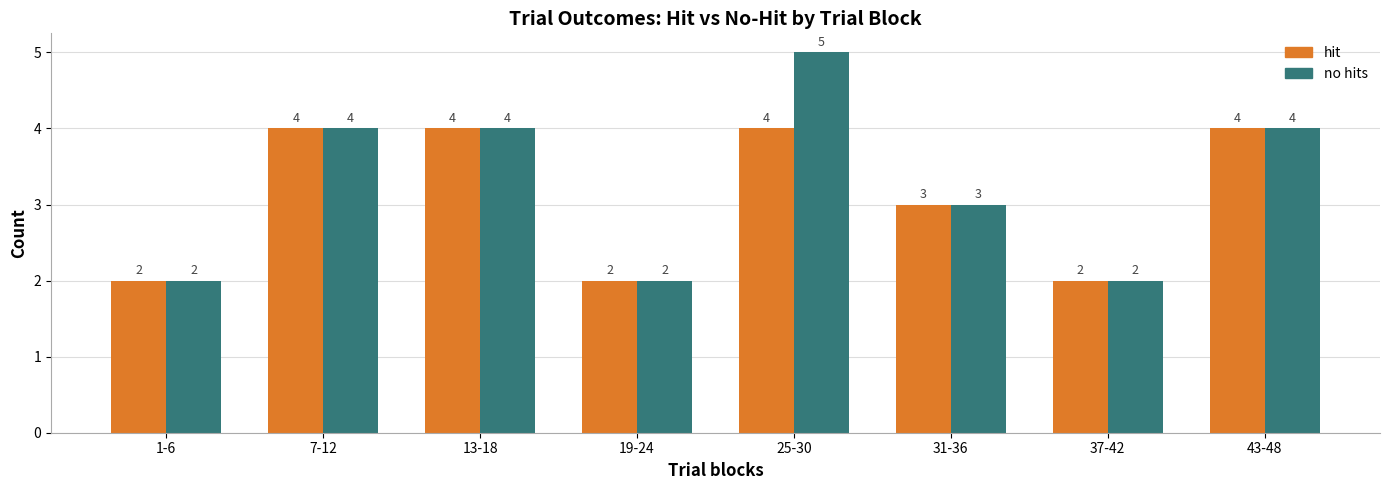

Which series has the largest range (max minus min)?

no hits